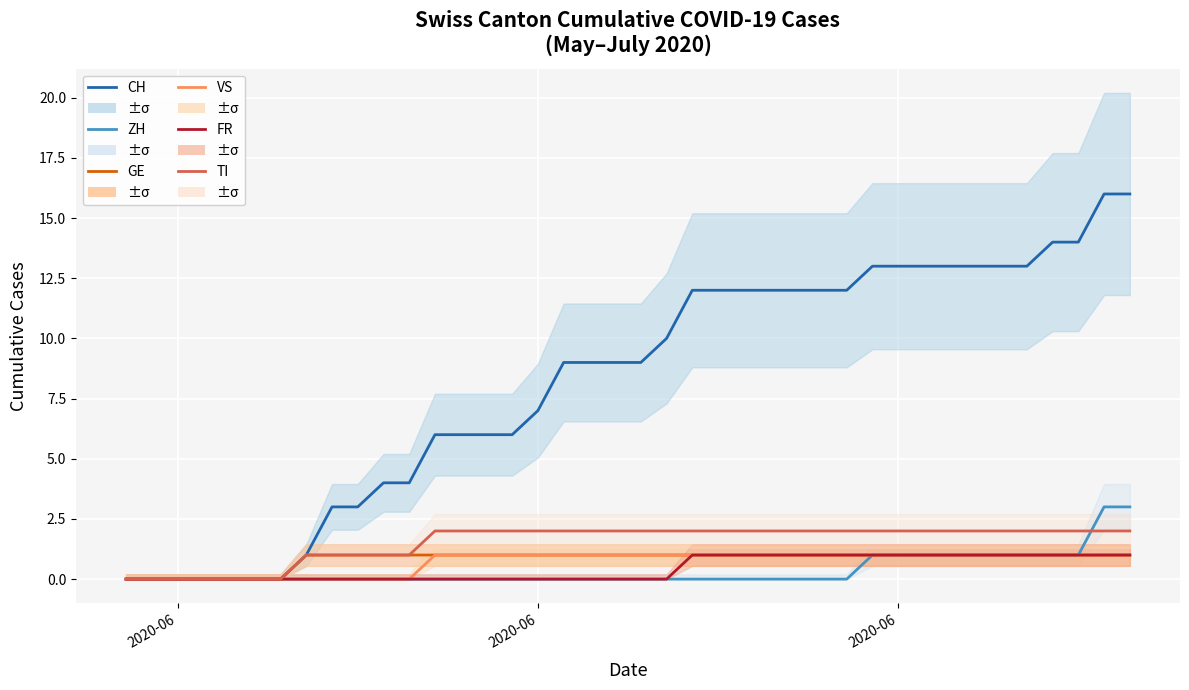

How many lines are shown in the chart?

6